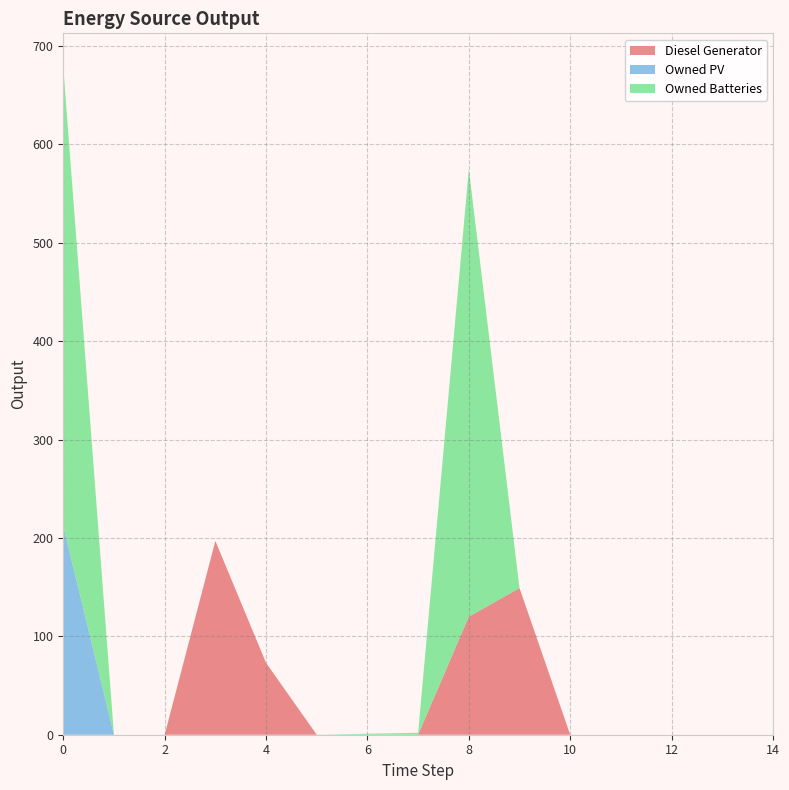

Reading right to left, list all the values displayed in this chart.

Diesel Generator: 0	0	0	0	0	149	120	0	0	0	73	197	0	0	0
Owned PV: 0	0	0	0	0	0	0	0	0	0	0	0	0	0	212
Owned Batteries: 0	0	0	0	0	0	455	2	1	0	0	0	0	0	467